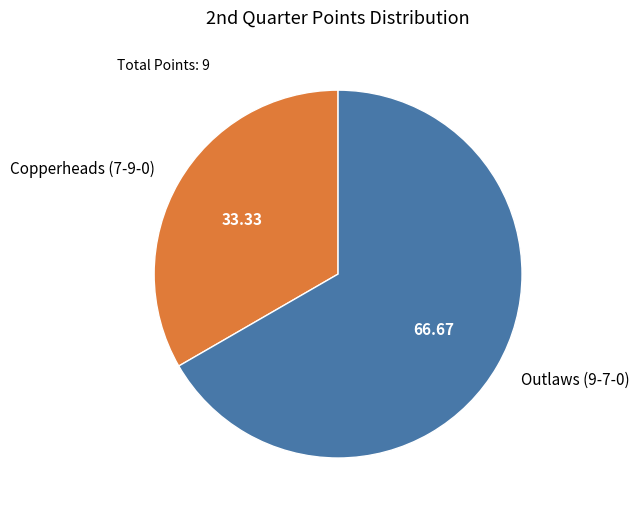

Which slice represents more than half of the pie?

Outlaws (9-7-0)